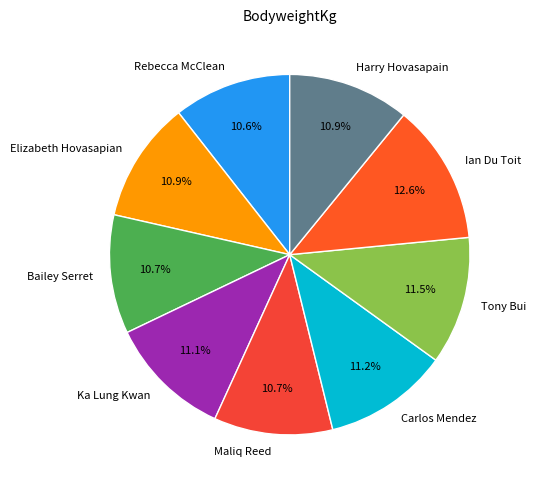

Which category has the biggest portion of the pie?

Ian Du Toit